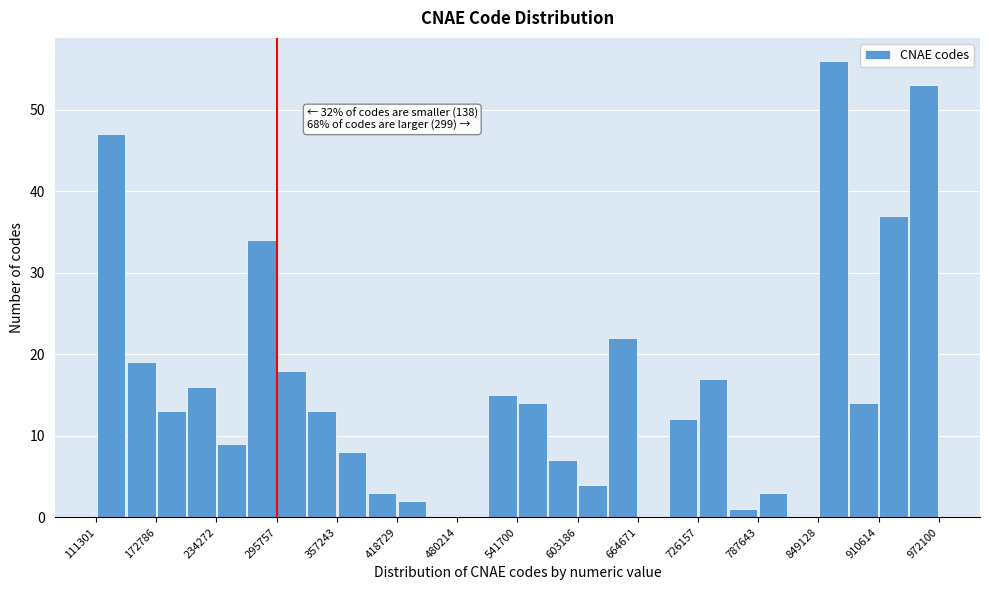

Around what value on the x-axis is the tallest bar? Give the approximate position of its centre, as read against the axis.

860000